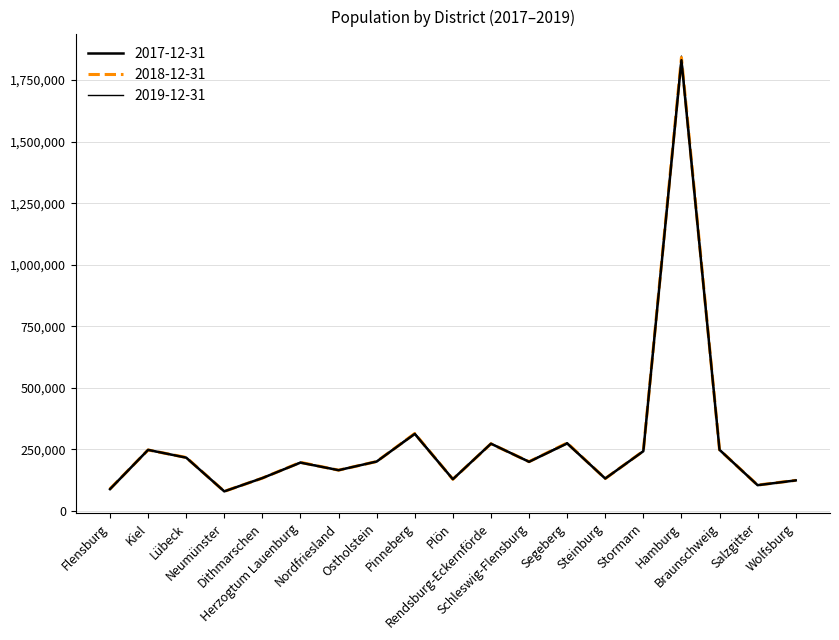

Which has a higher value, Pinneberg or Wolfsburg?

Pinneberg